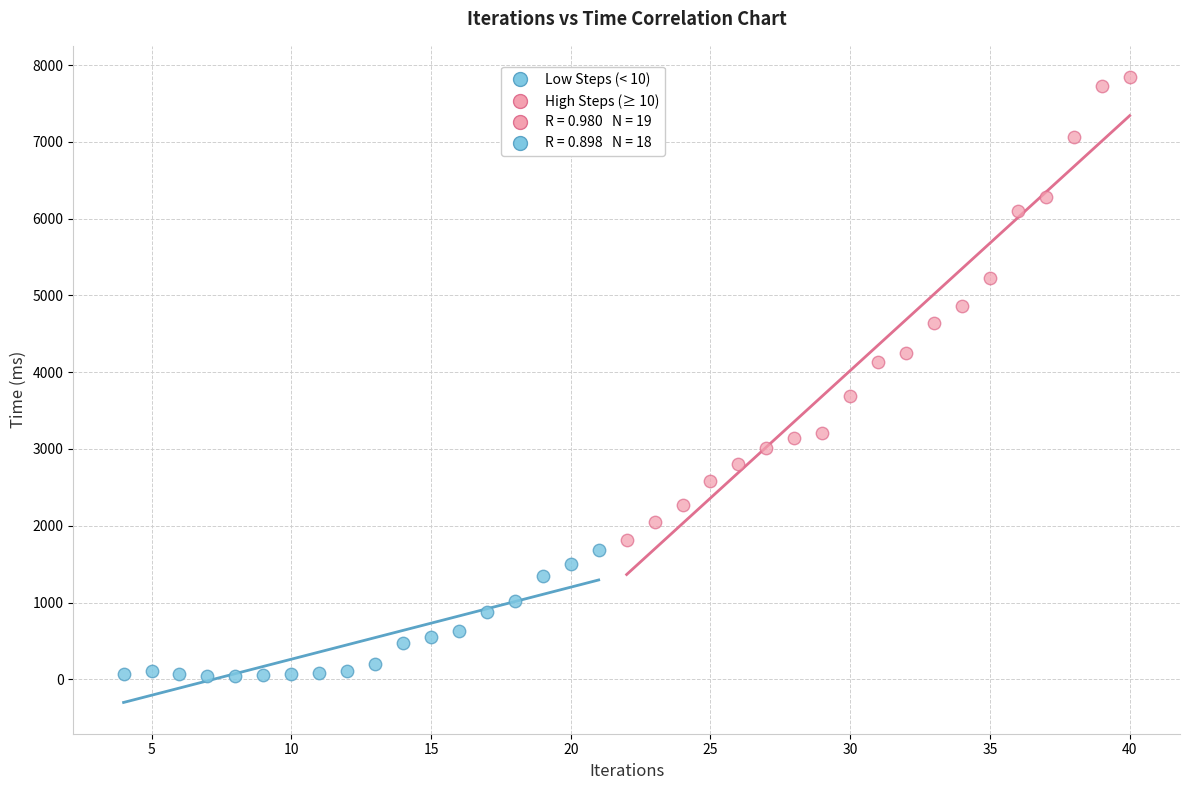

Which series reaches the minimum Y coordinate?

Low Steps (< 10)